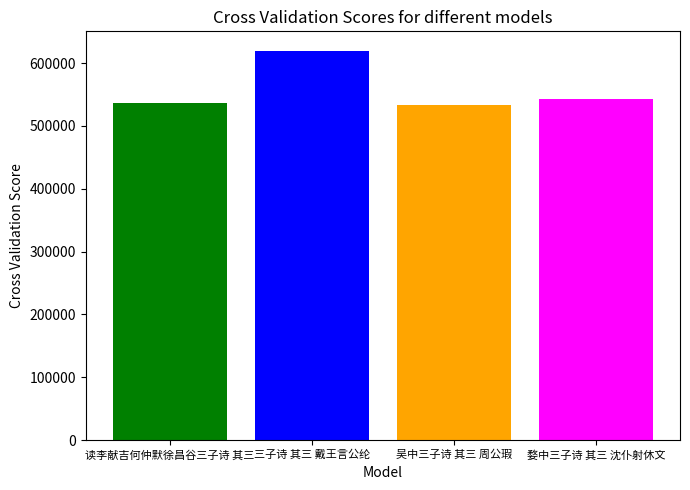

How many data points are less than 543514?

2